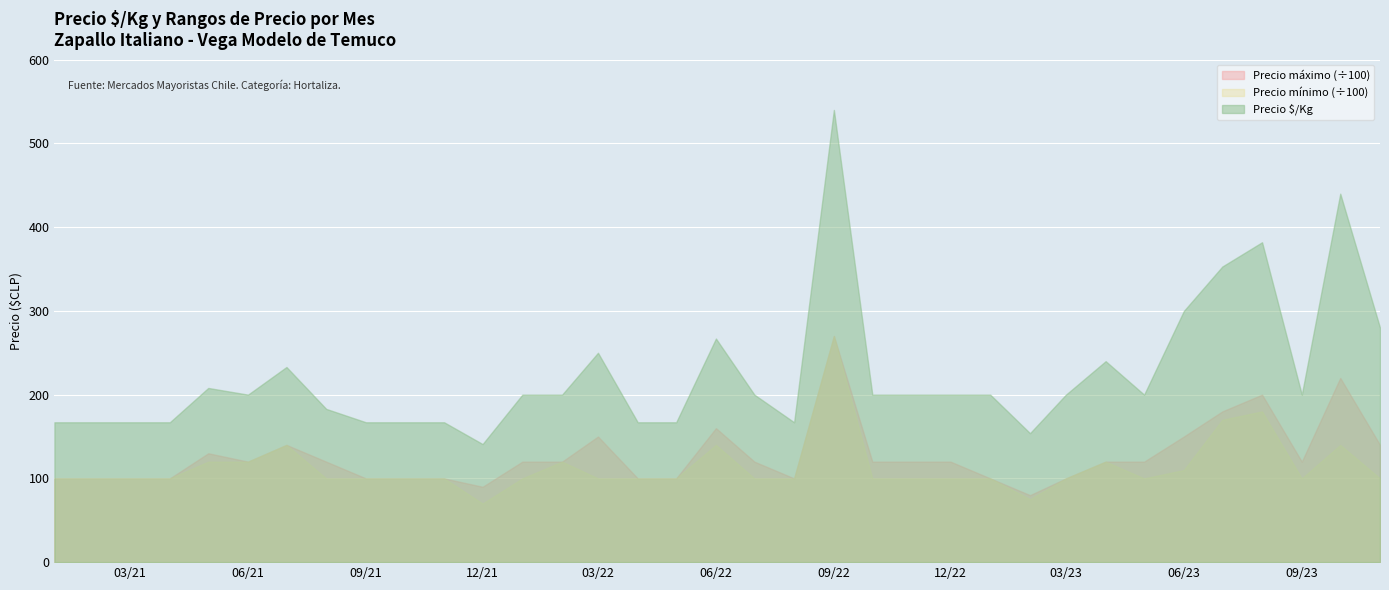

Is the value of Precio mínimo at 2021-02 greater than the value of Precio máximo at 2021-06?

No